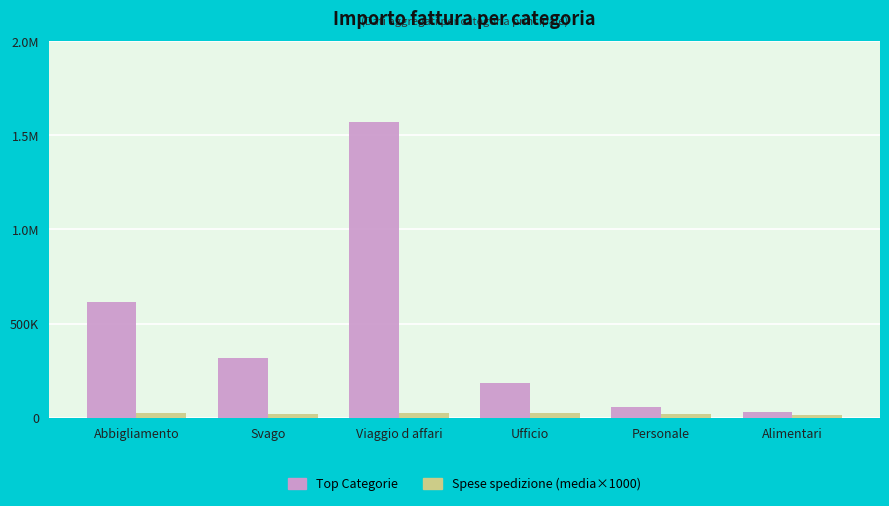

Which has a higher value, Abbigliamento or Svago?

Abbigliamento